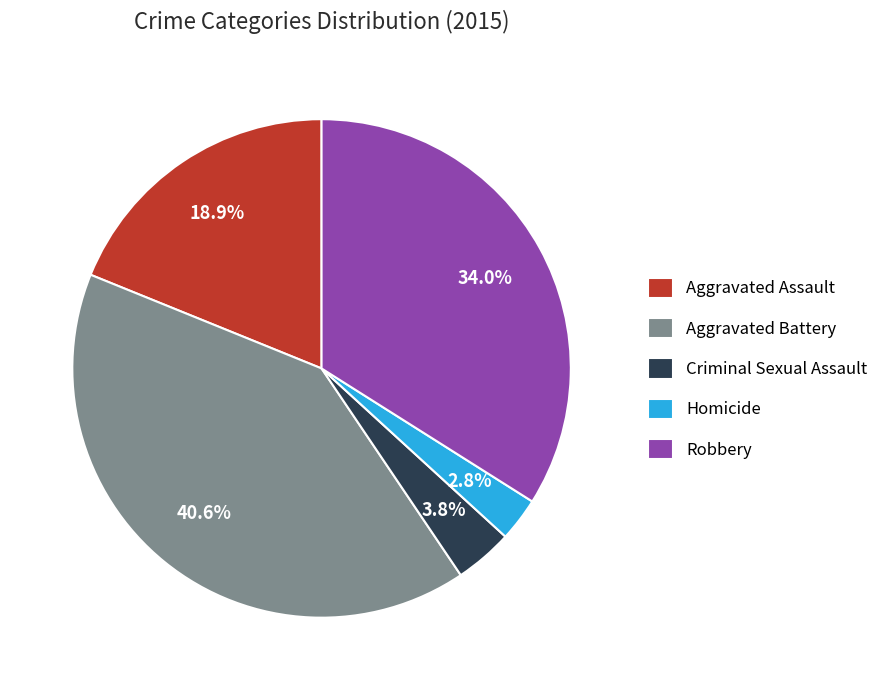

What is the ratio of the value at Aggravated Assault to the value at Aggravated Battery?

0.5